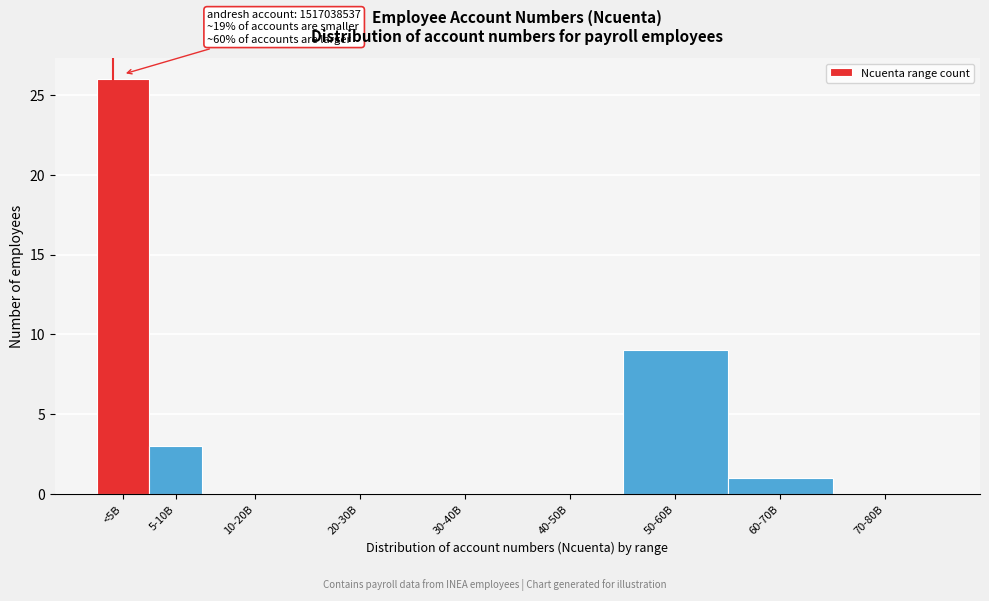

Reading right to left, what are all the values shown in this chart?

70-80B=0	60-70B=1	50-60B=9	40-50B=0	30-40B=0	20-30B=0	10-20B=0	5-10B=3	<5B=26